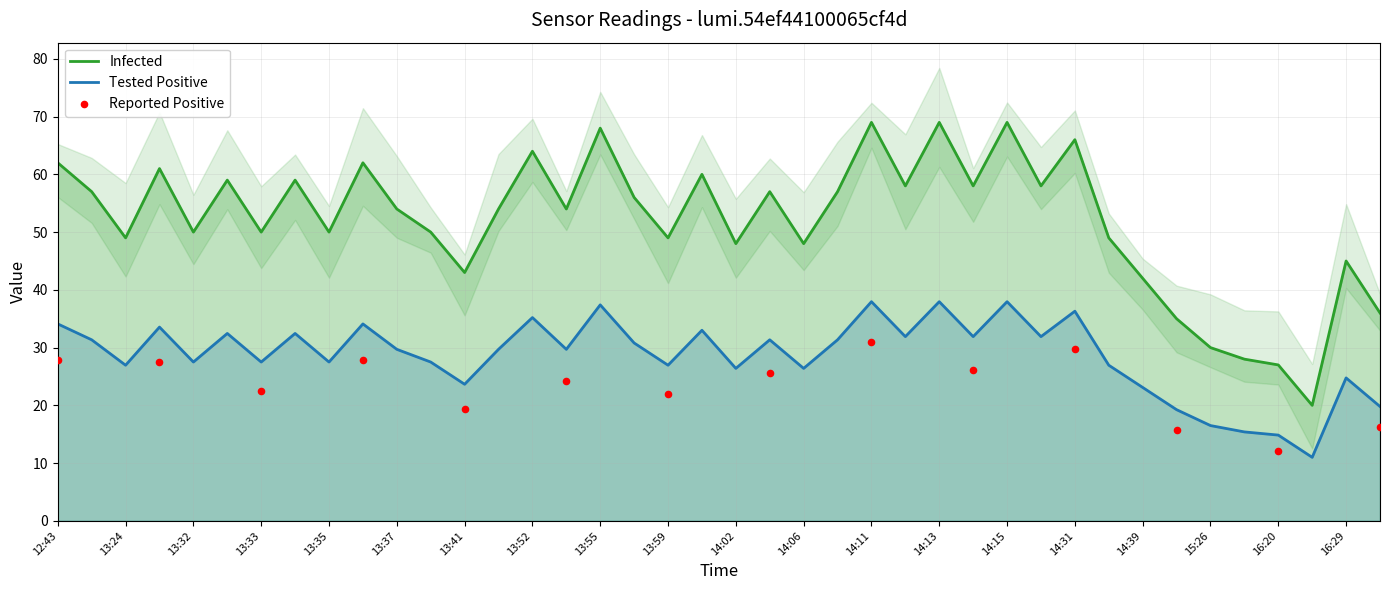

What is the change in value from 13:55 to 14:06?

-20